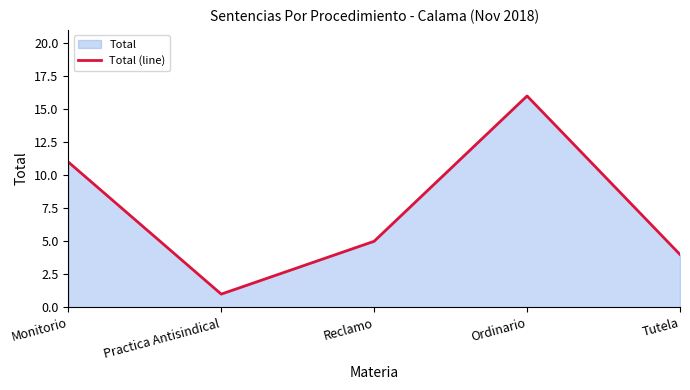

The chart shows a value of 4 at Tutela. True or false?

True